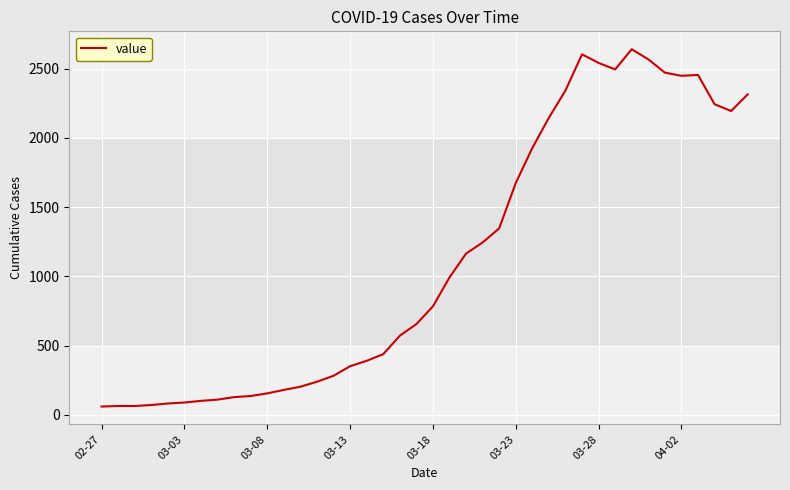

What is the greatest value displayed?

2640